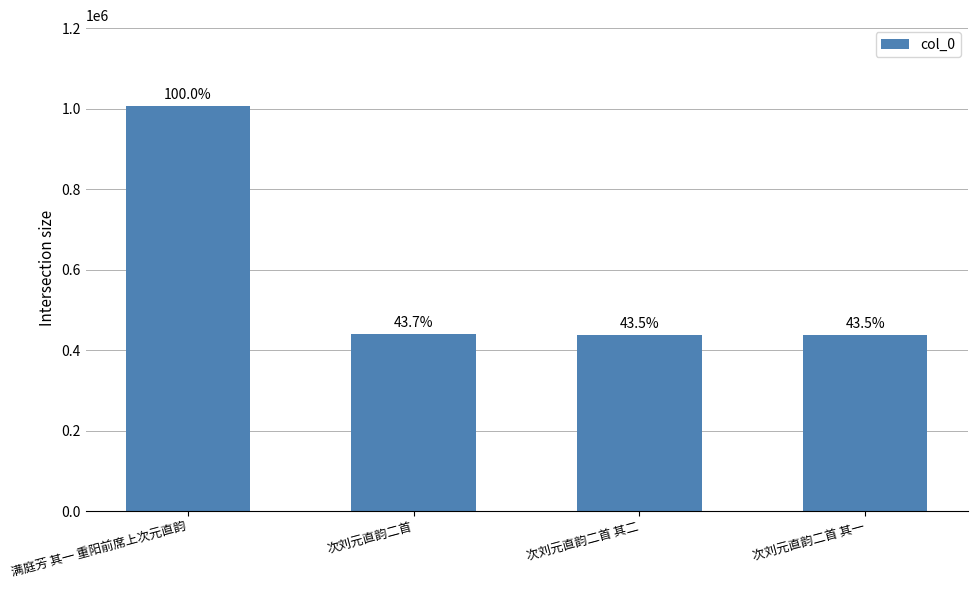

How many bars are there in total?

4